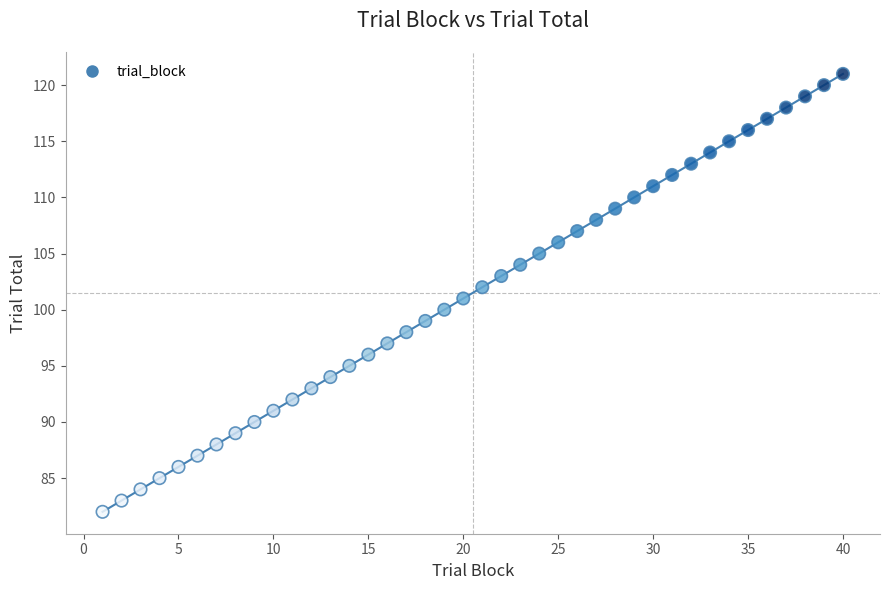

What is the range of X values (max minus min)?

39